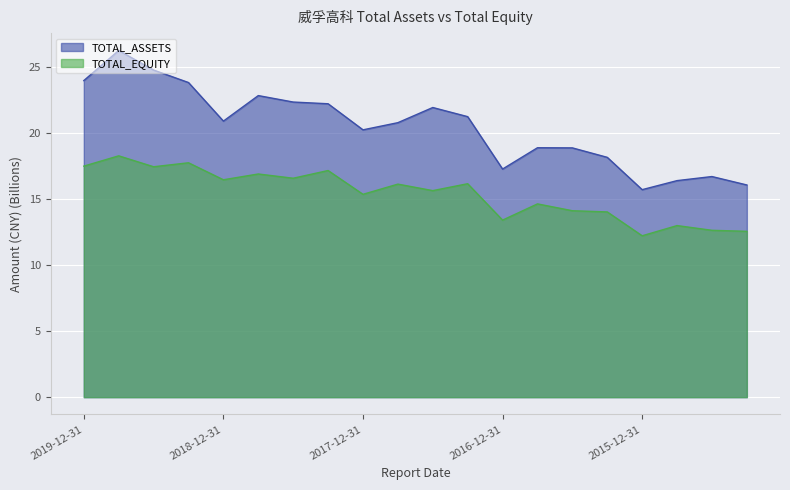

Which series has the largest range (max minus min)?

TOTAL_ASSETS